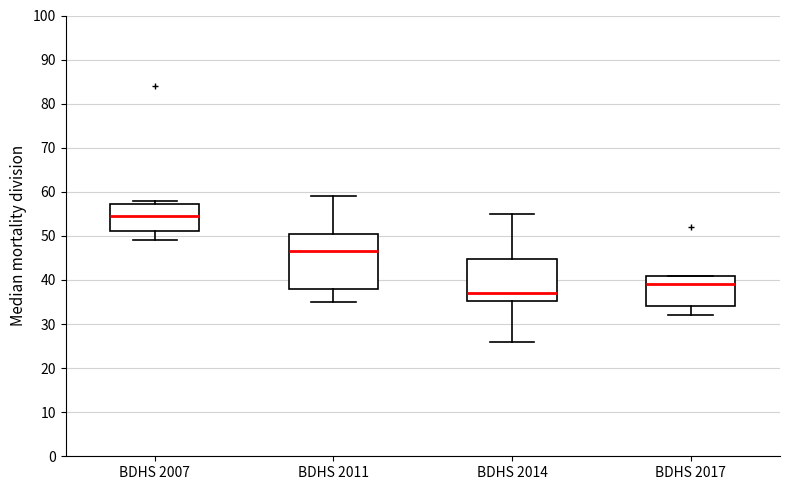

Which box's median line is the highest?

BDHS 2007